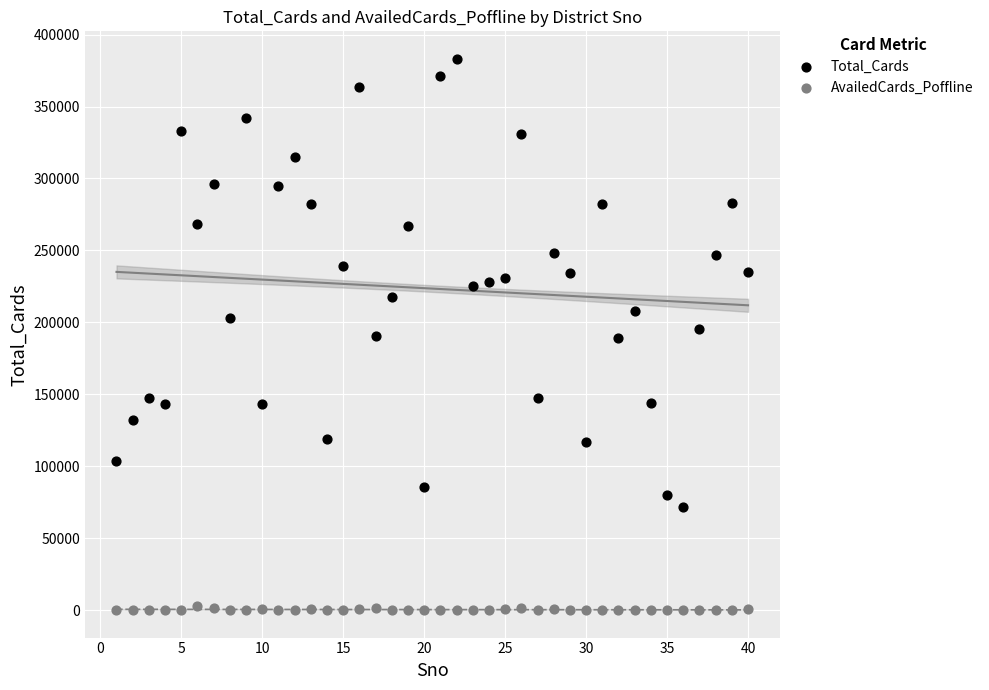

Across all data points, what is the range of Y values (max minus min)?

383100